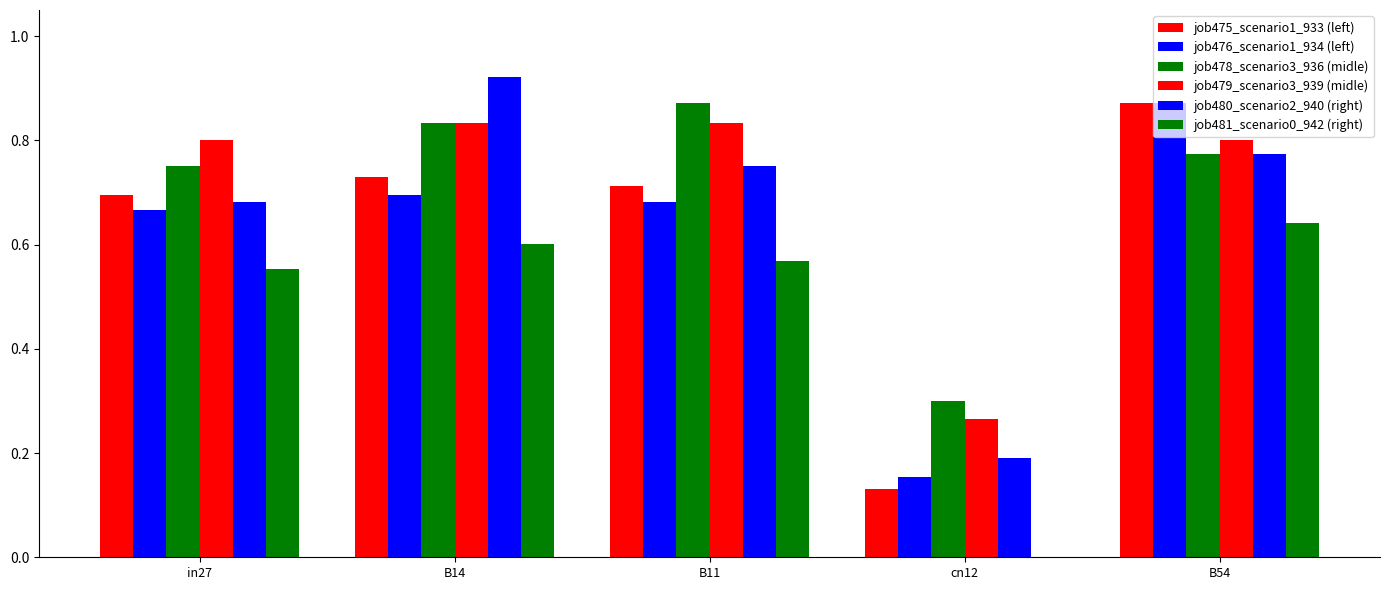

Reading left to right, transcribe all the data shown in this chart.

job475_scenario1_933 (left): 0.7	0.7	0.7	0.1	0.9
job476_scenario1_934 (left): 0.7	0.7	0.7	0.2	0.9
job478_scenario3_936 (midle): 0.8	0.8	0.9	0.3	0.8
job479_scenario3_939 (midle): 0.8	0.8	0.8	0.3	0.8
job480_scenario2_940 (right): 0.7	0.9	0.8	0.2	0.8
job481_scenario0_942 (right): 0.6	0.6	0.6	0.0	0.6